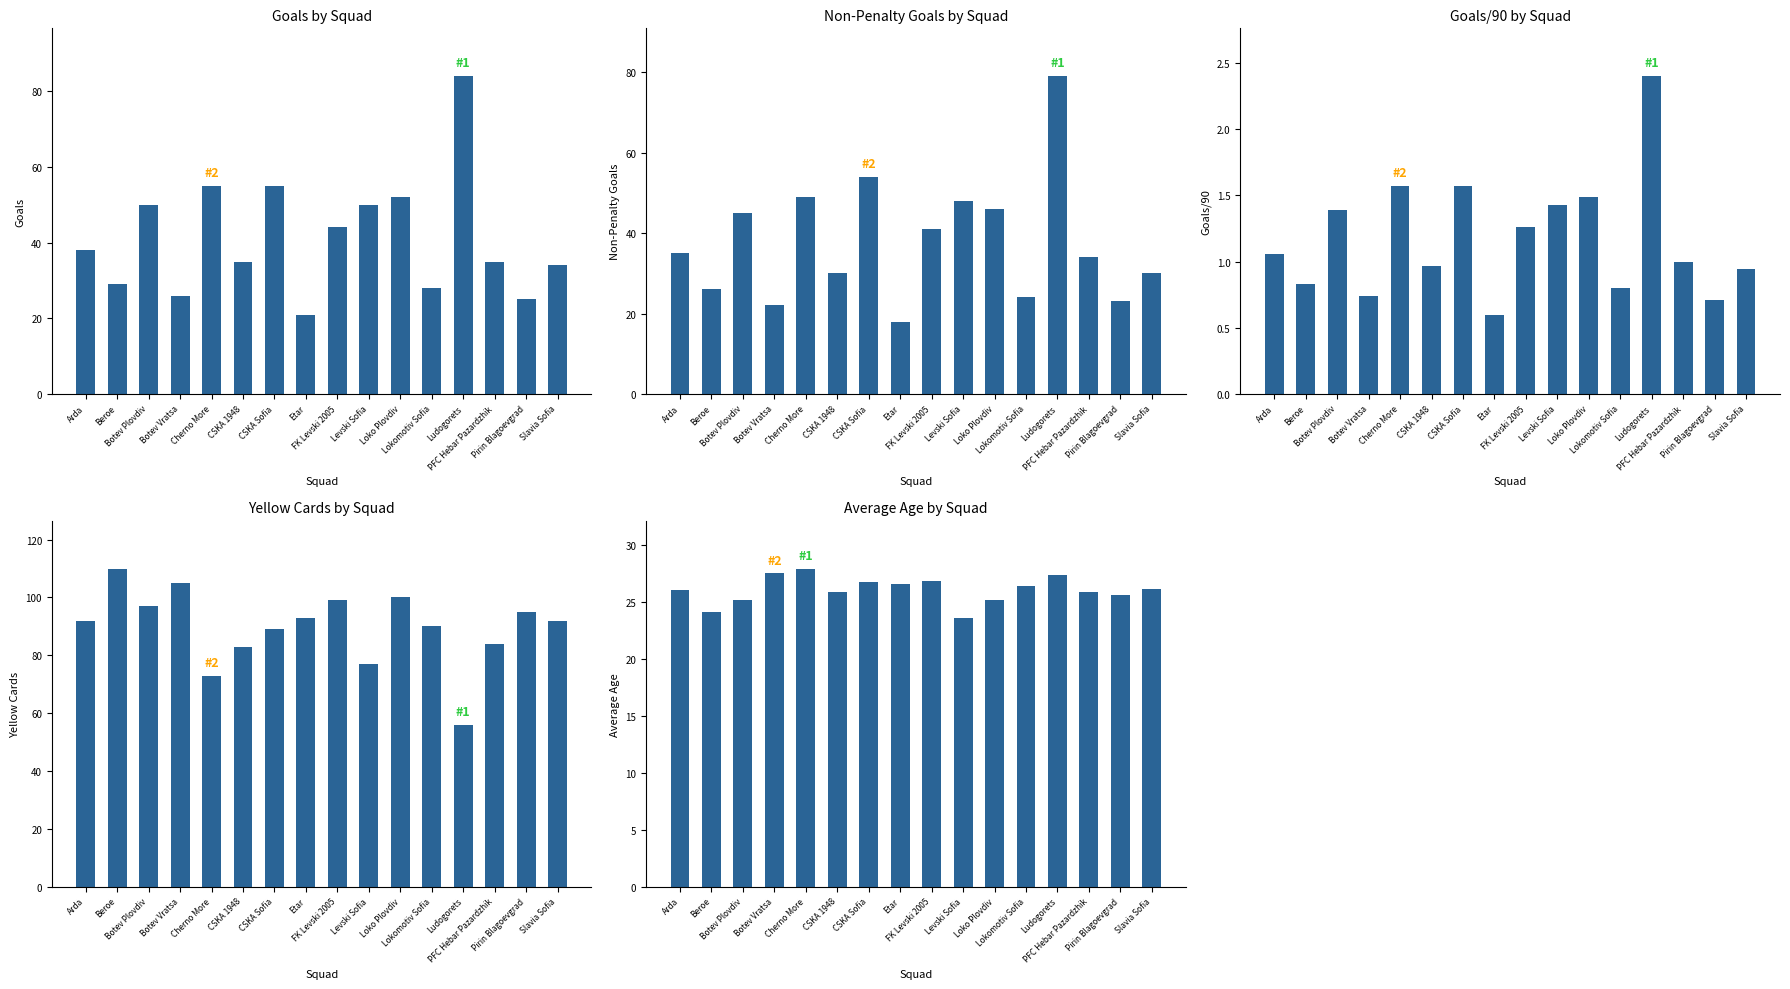

How many values in the Yellow Cards series are below 92?

7